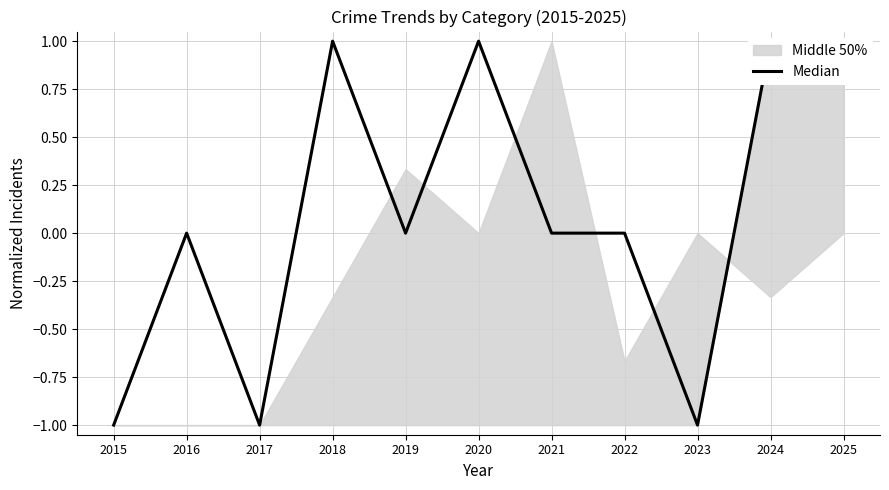

What is the smallest value displayed?

-1